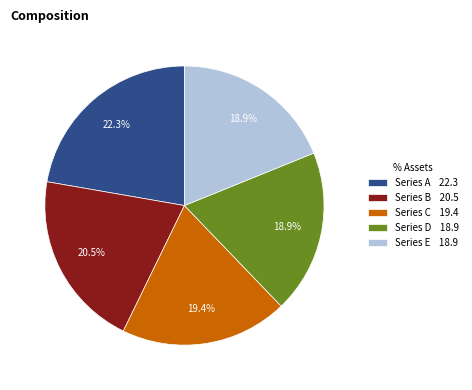

Does any single category account for the majority?

No